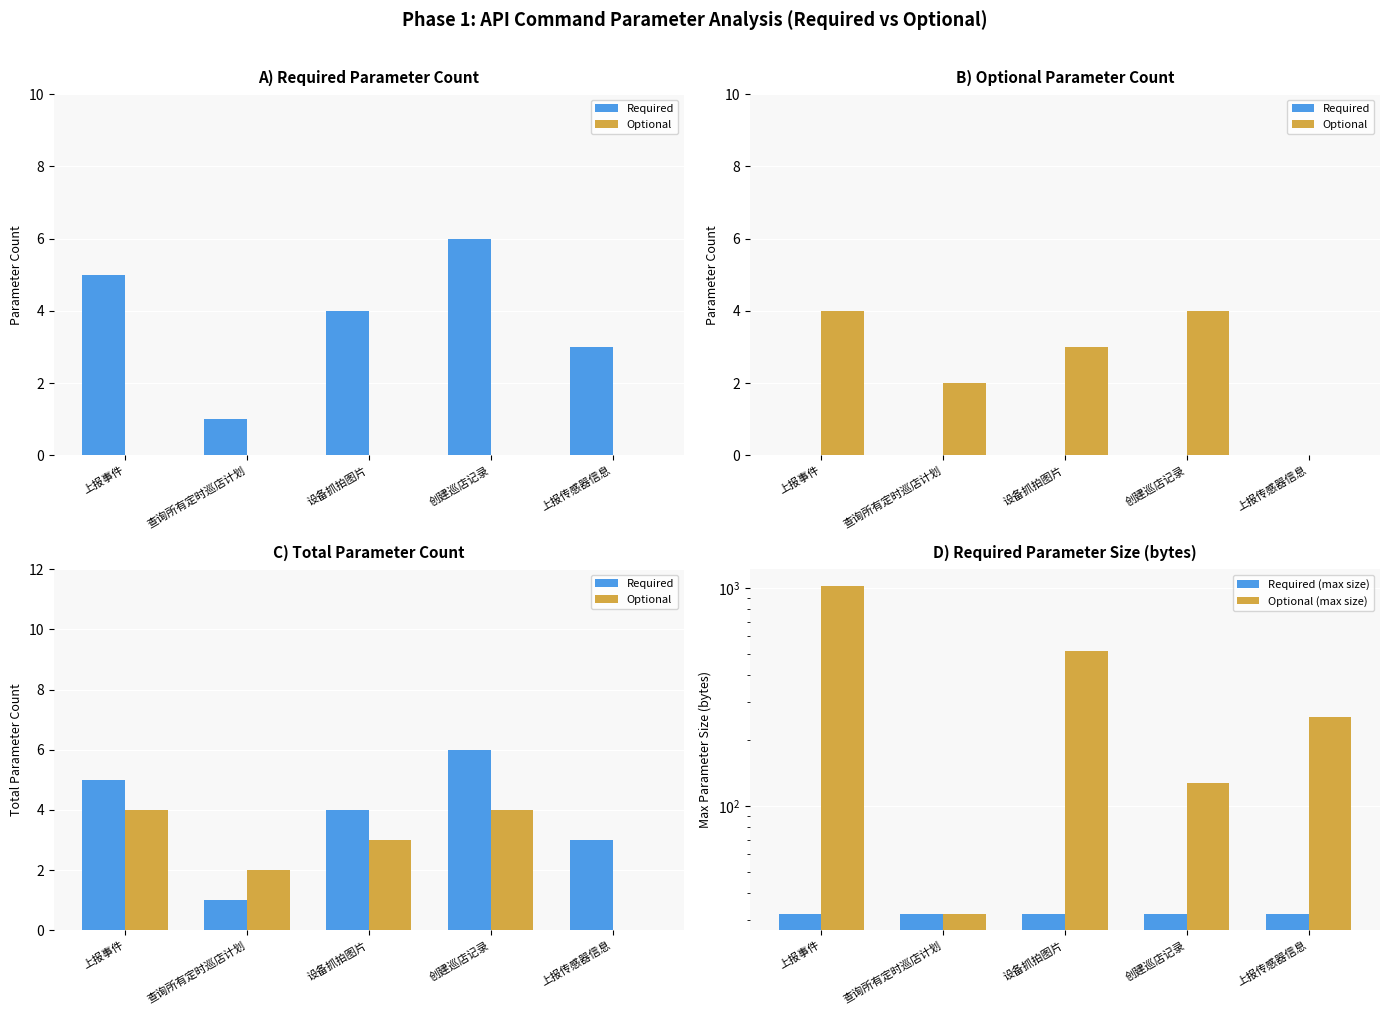

Is the value of Optional (max size) at 创建巡店记录 greater than the value of Required at 上报传感器信息?

Yes